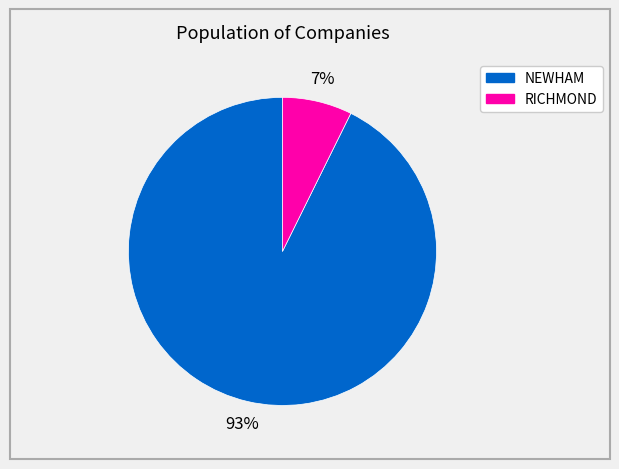

Which slice is the smallest?

RICHMOND